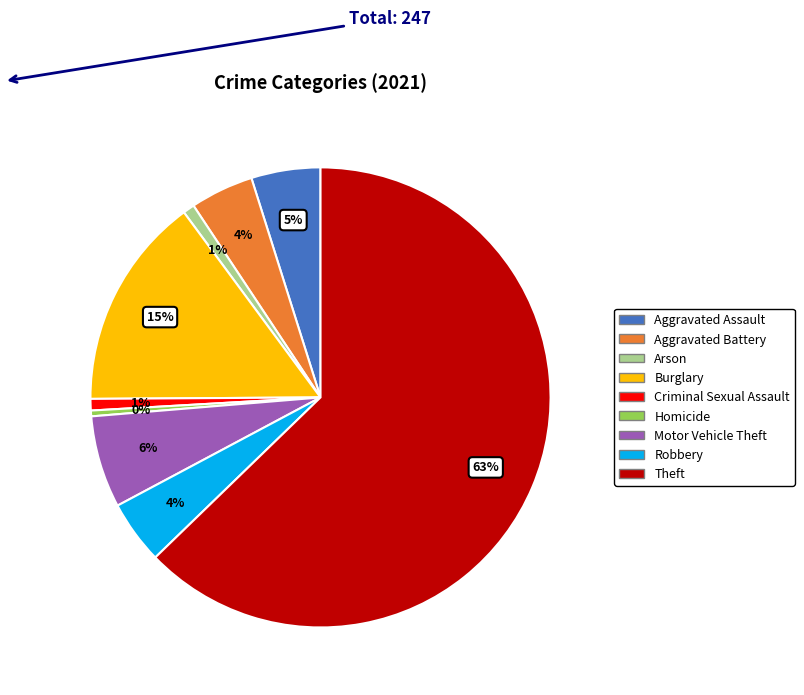

How many slices are in this pie chart?

9